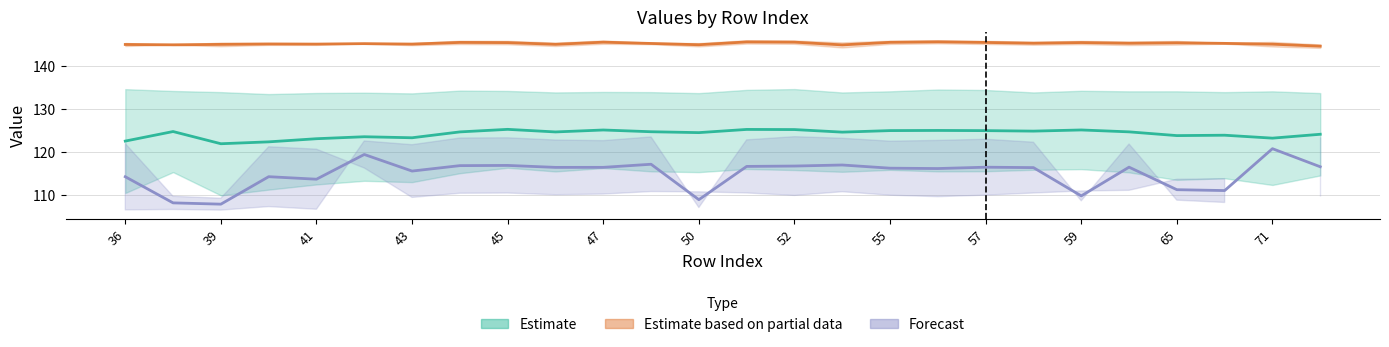

The Forecast series shows 63.8 at 65. True or false?

False